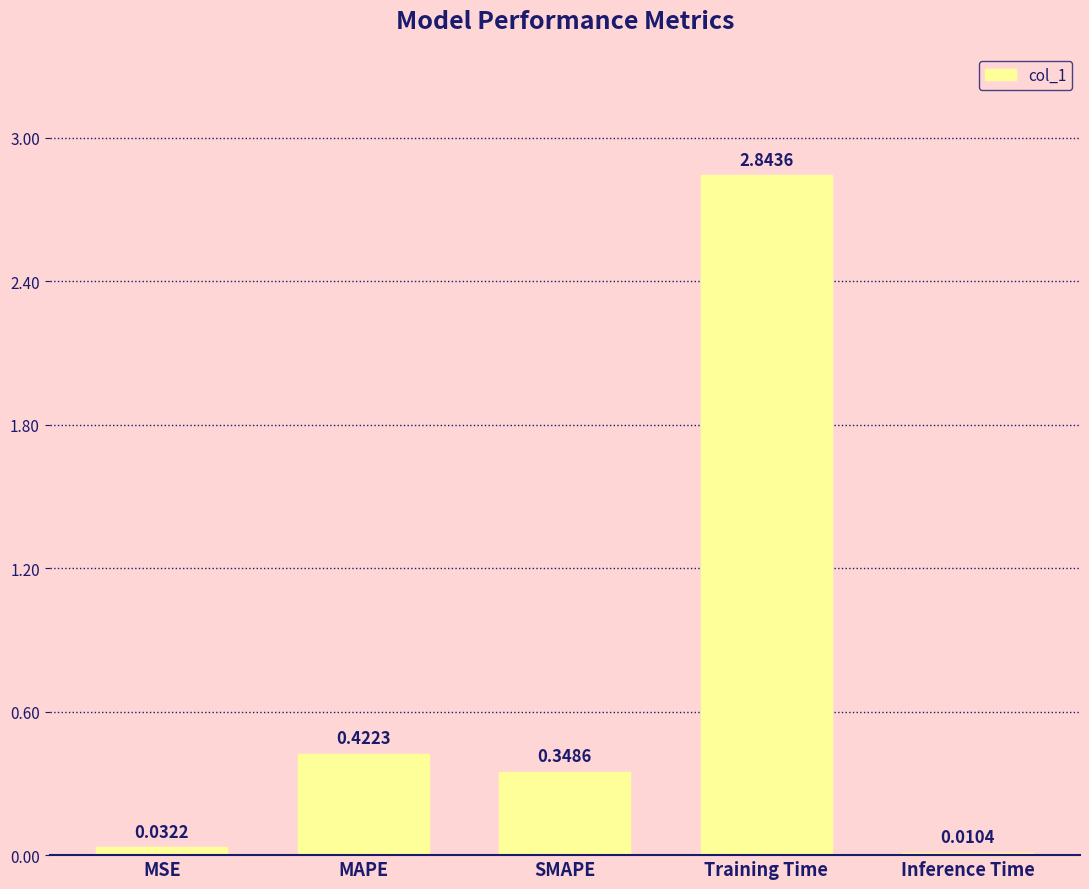

Which has a higher value, MSE or Inference Time?

MSE